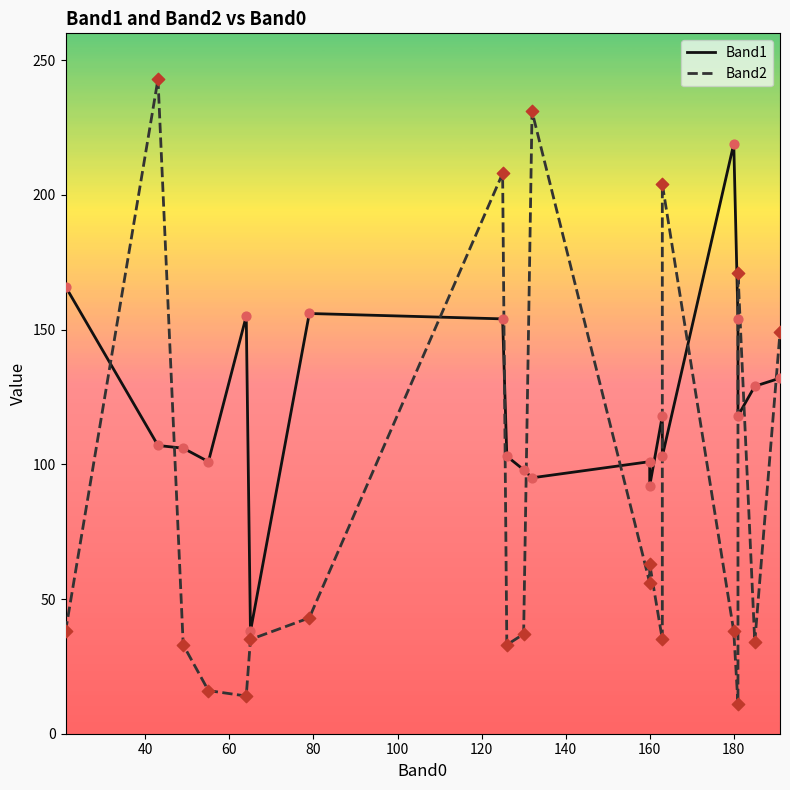

Which series has the largest total across all categories?

Band1